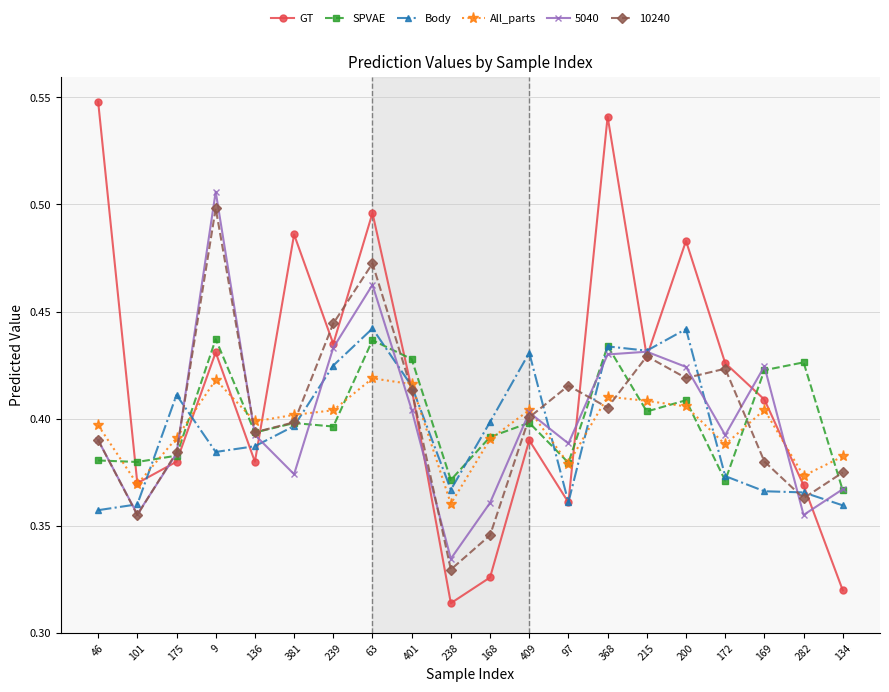

In Body, how many points are lower than both neighbors (excluding endpoints)?

4